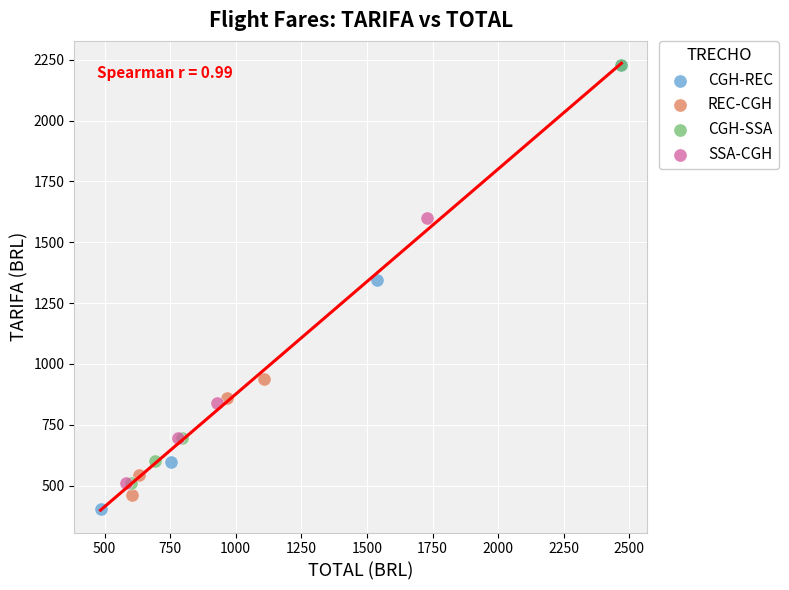

What are all the series names shown in the legend?

CGH-REC, REC-CGH, CGH-SSA, SSA-CGH